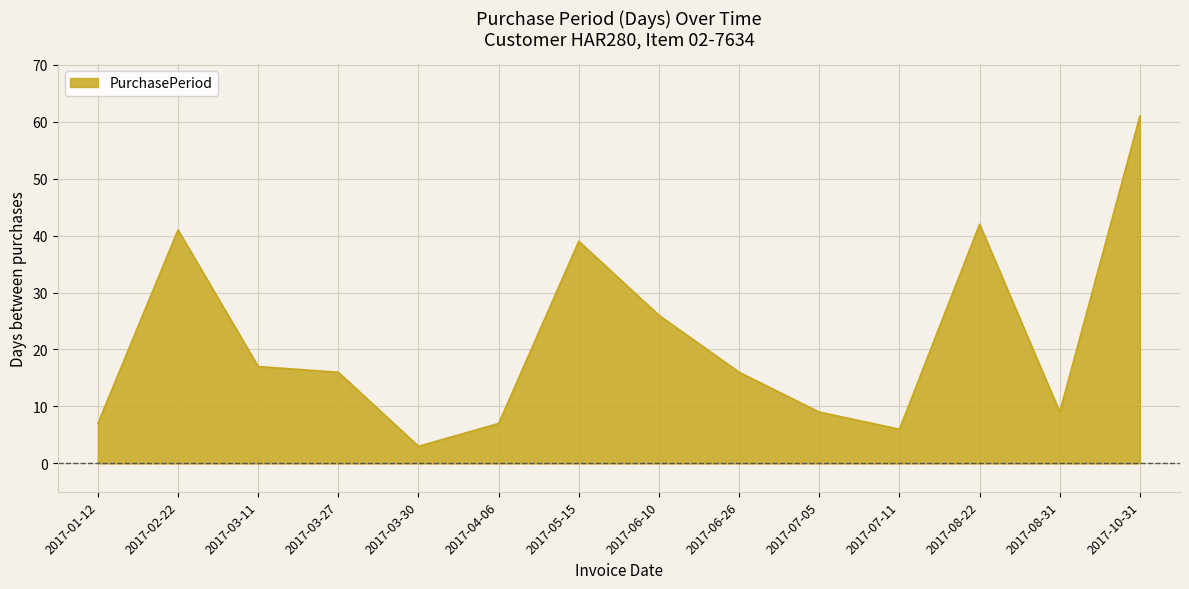

How many interior local peaks (higher than both neighbors) does the data have?

3